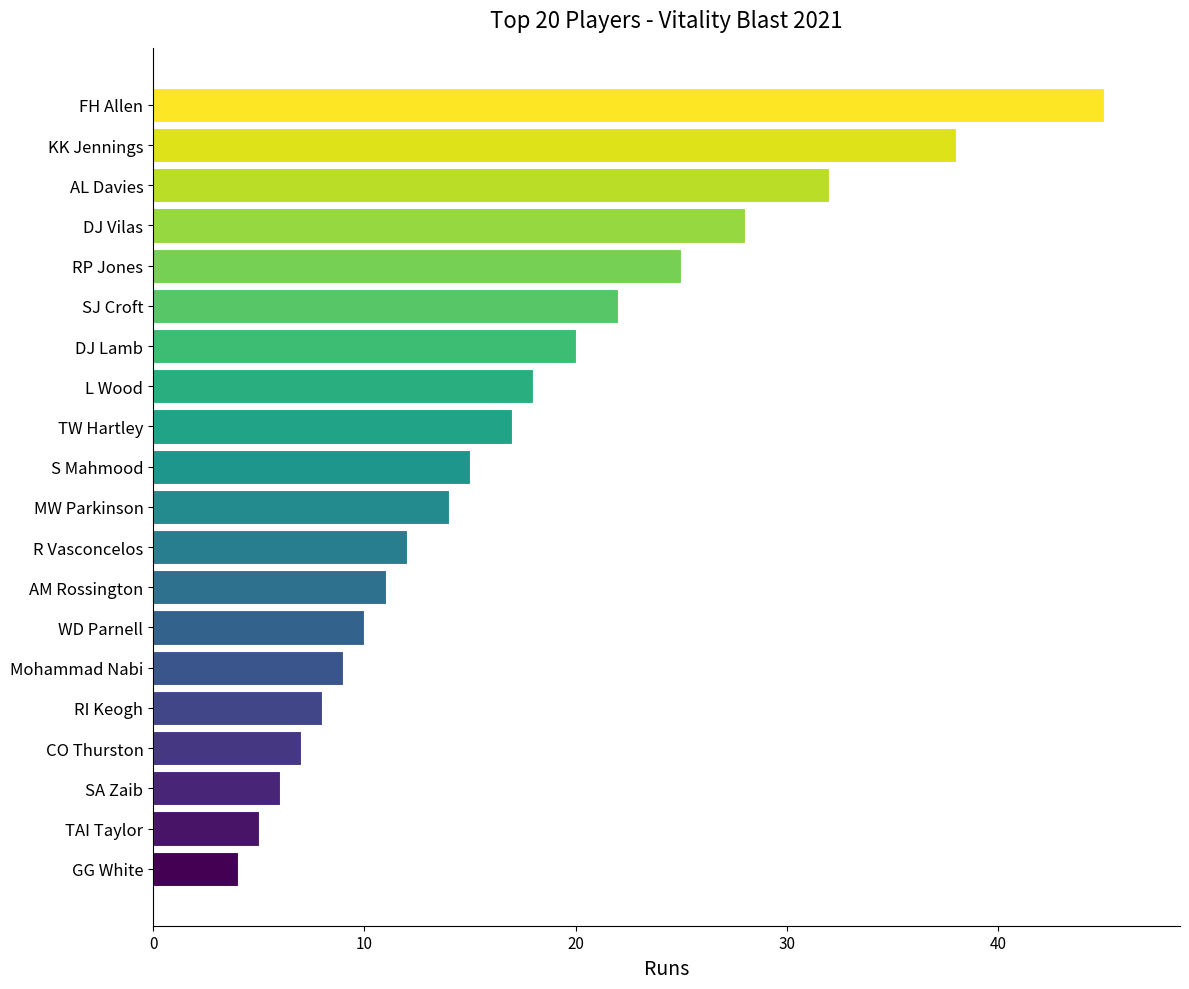

Reading top to bottom, extract all data points from this chart.

FH Allen=45	KK Jennings=38	AL Davies=32	DJ Vilas=28	RP Jones=25	SJ Croft=22	DJ Lamb=20	L Wood=18	TW Hartley=17	S Mahmood=15	MW Parkinson=14	R Vasconcelos=12	AM Rossington=11	WD Parnell=10	Mohammad Nabi=9	RI Keogh=8	CO Thurston=7	SA Zaib=6	TAI Taylor=5	GG White=4